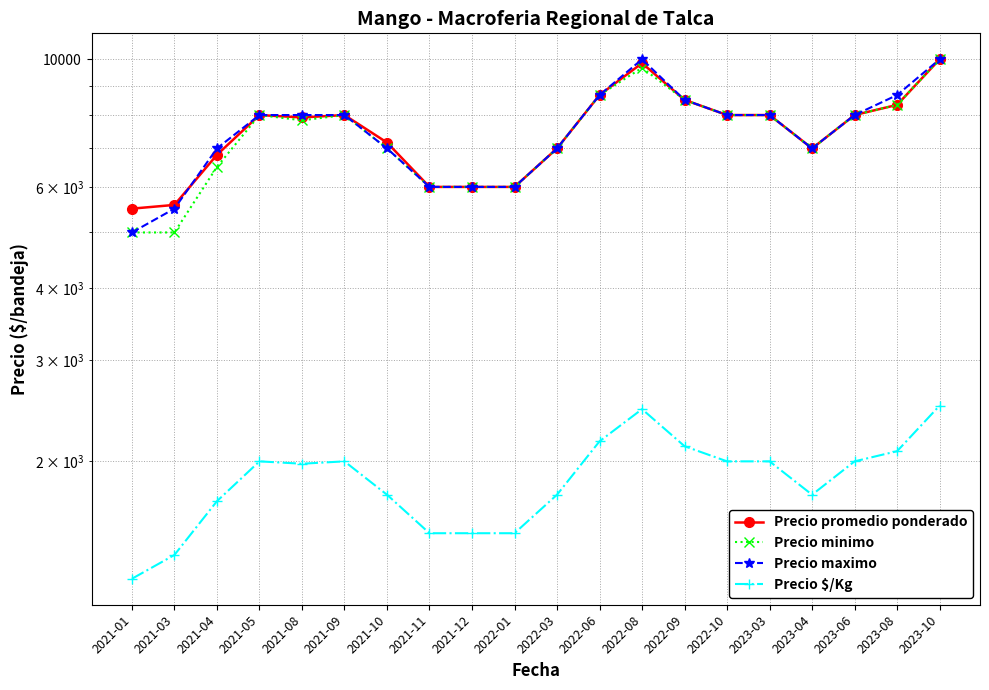

At which label does Precio minimo reach its minimum?

2021-01